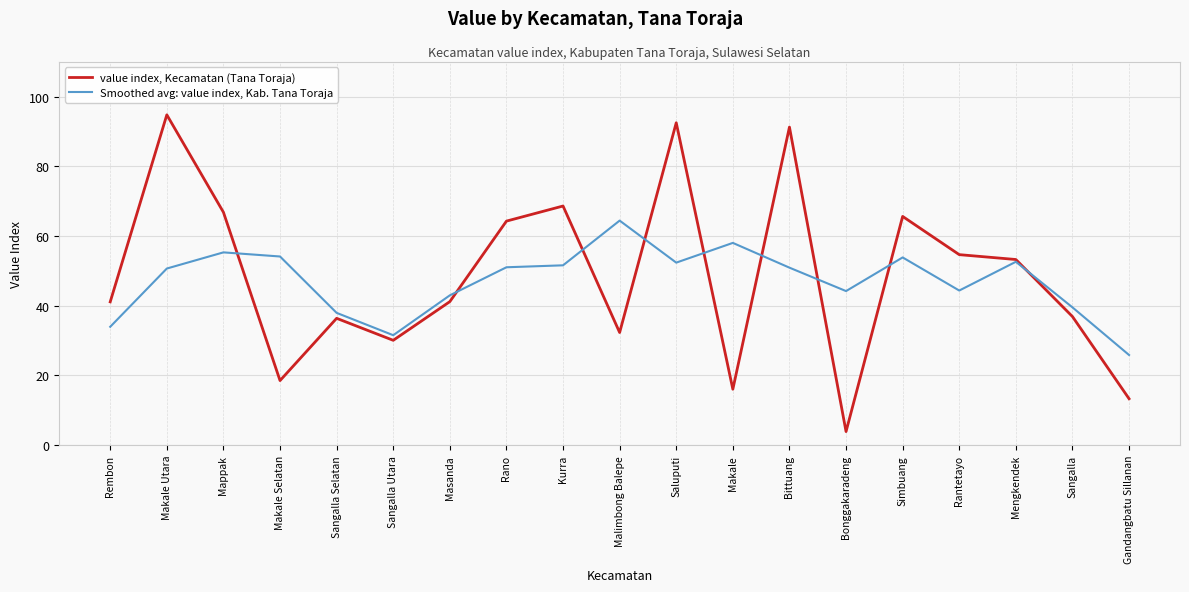

What is the difference between the maximum and minimum values in the value index, Kecamatan (Tana Toraja) series?

90.9